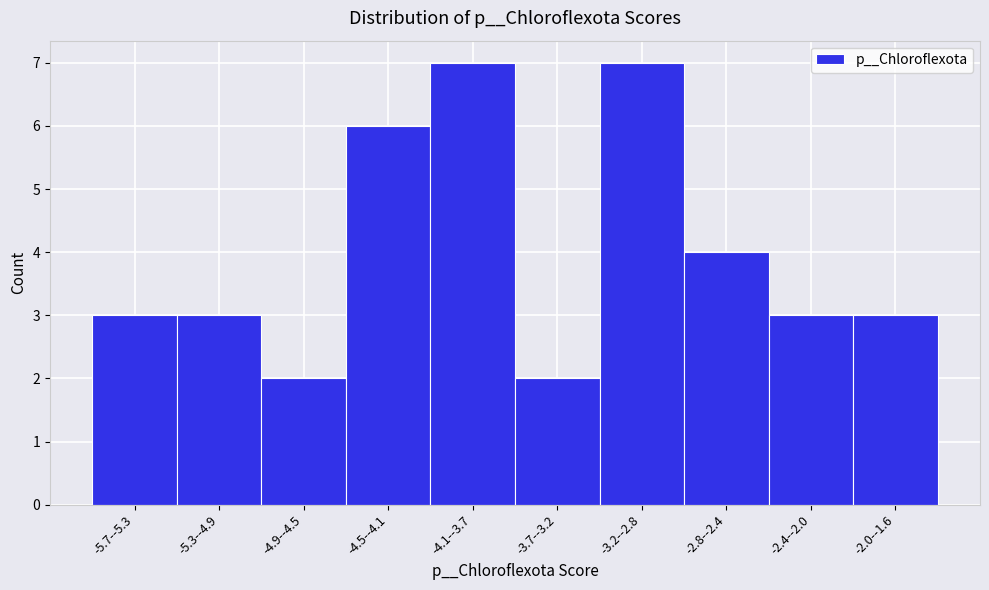

Reading left to right, transcribe all the data shown in this chart.

3	3	2	6	7	2	7	4	3	3